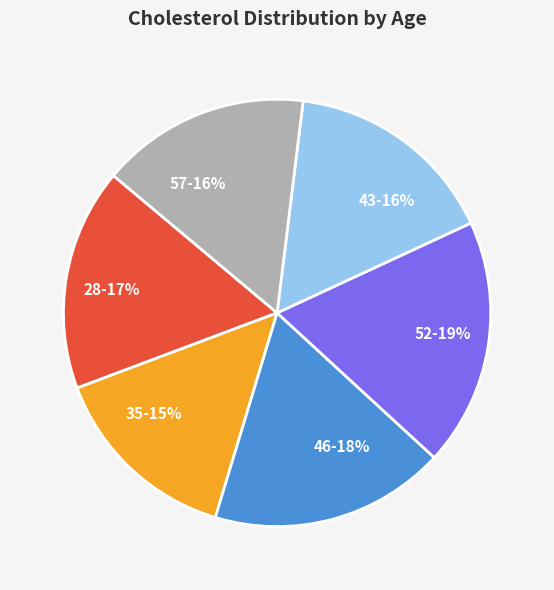

What is the smallest slice in the pie chart?

35